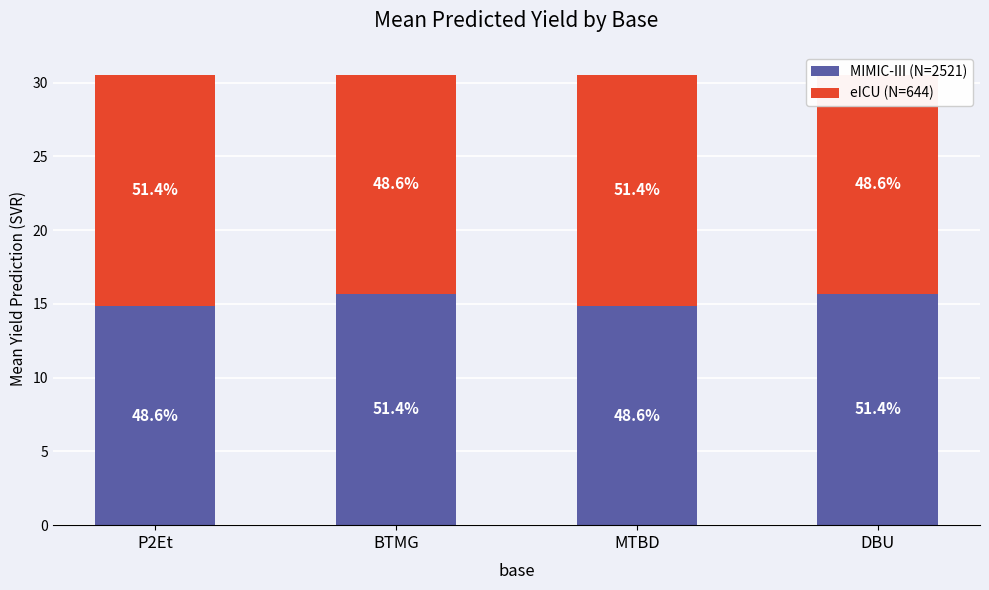

Is the value of eICU (N=644) at DBU greater than the value of MIMIC-III (N=2521) at P2Et?

No